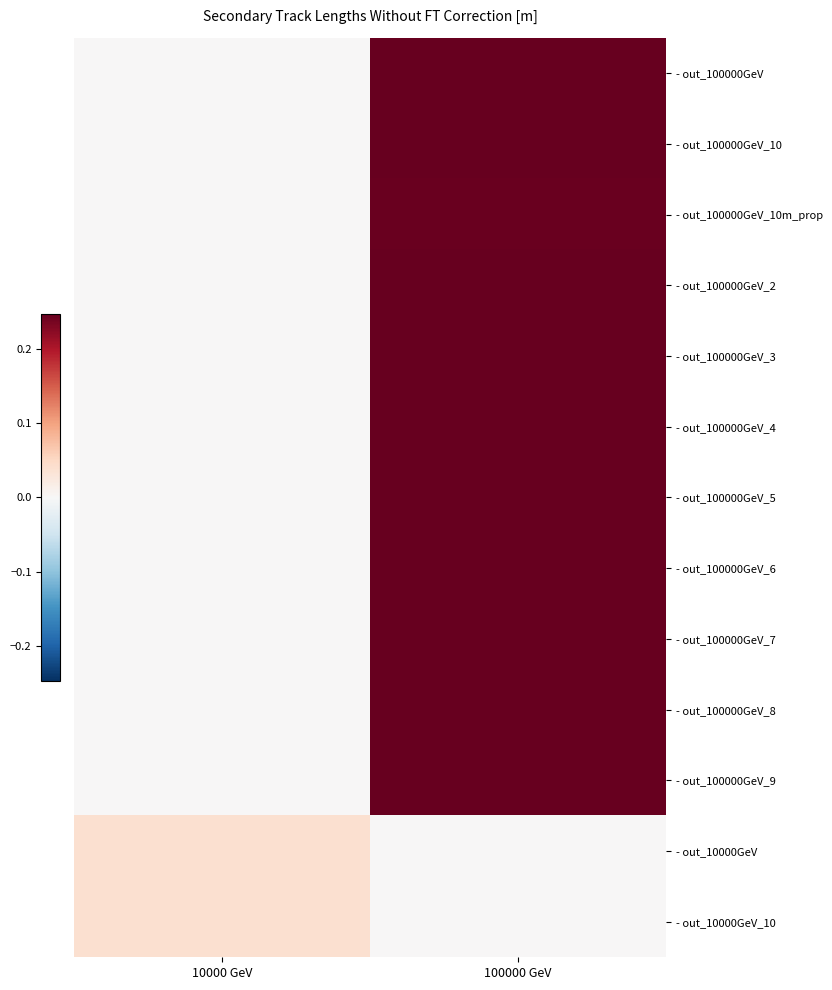

At how many categories does at least one series exceed 0?

2